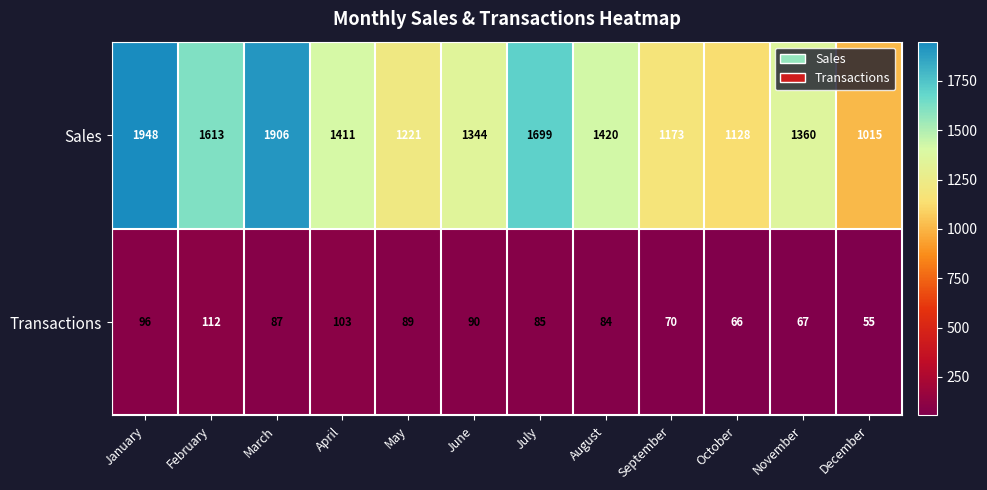

Between September and December, which series saw the biggest shift?

Sales